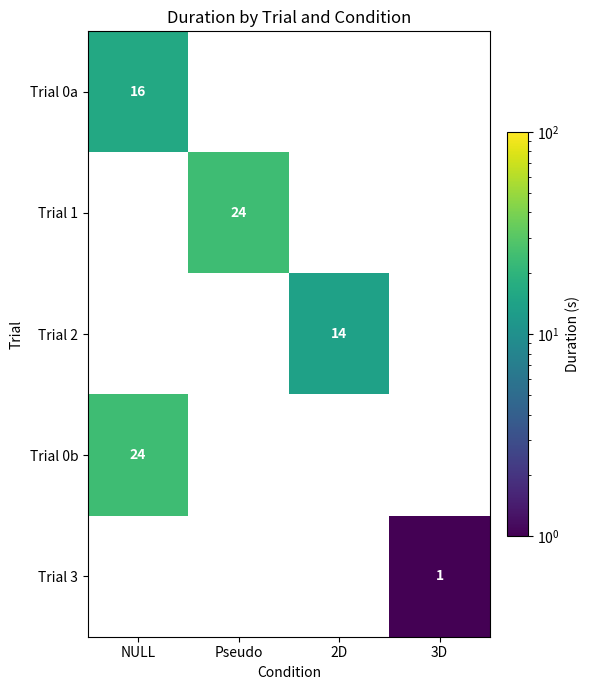

True or false: Trial 0b has a value of 6 at NULL.

False